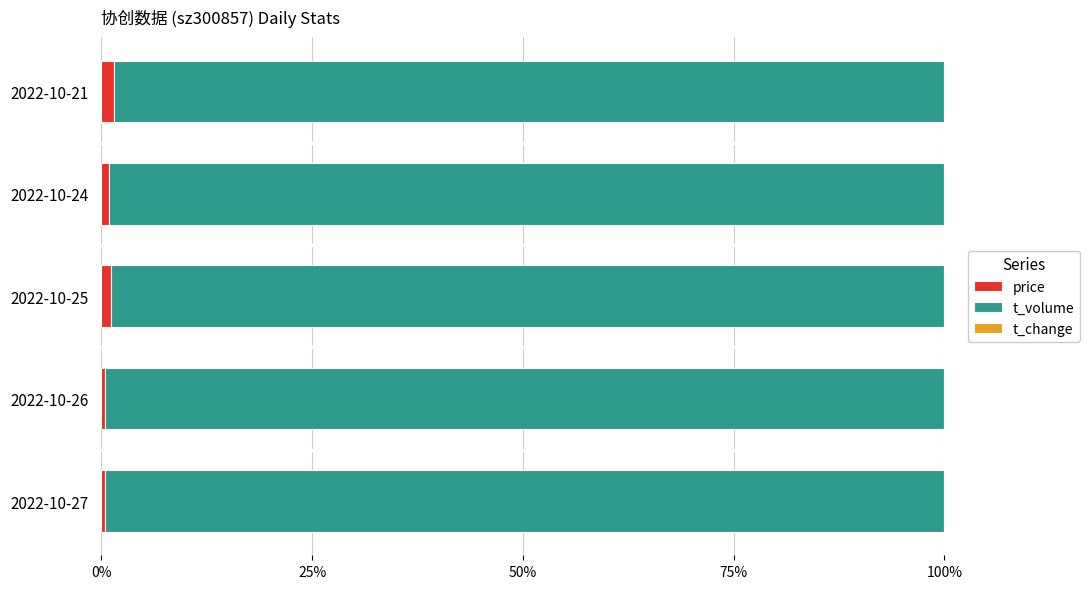

Which series has the largest total across all categories?

t_volume